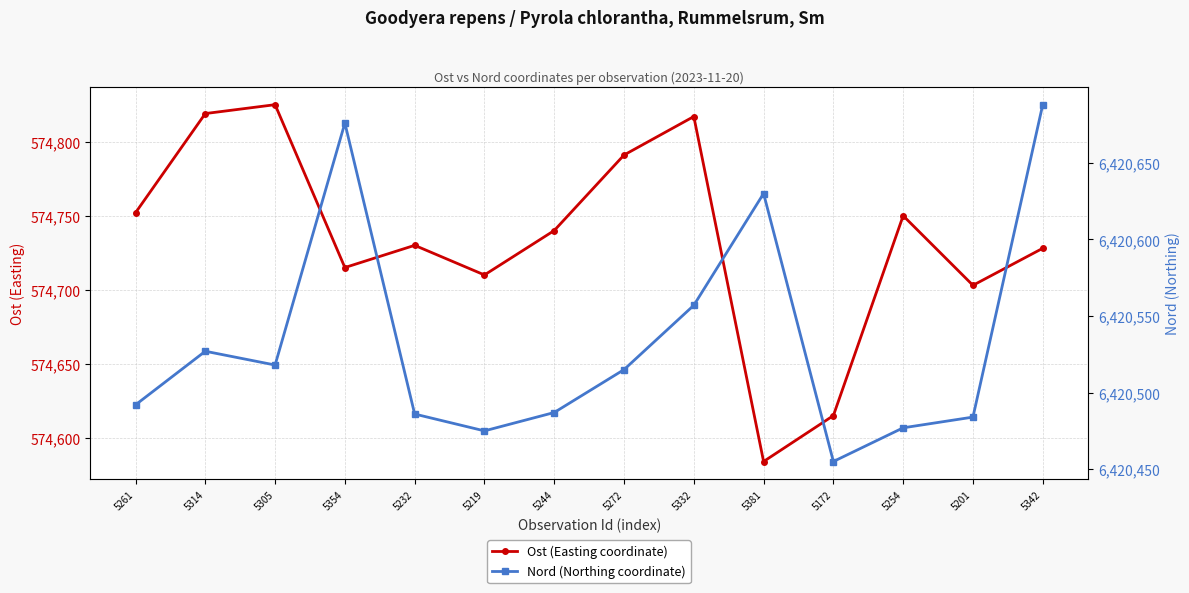

Where is Nord (Northing coordinate) nearest to the value 6420571?

5332